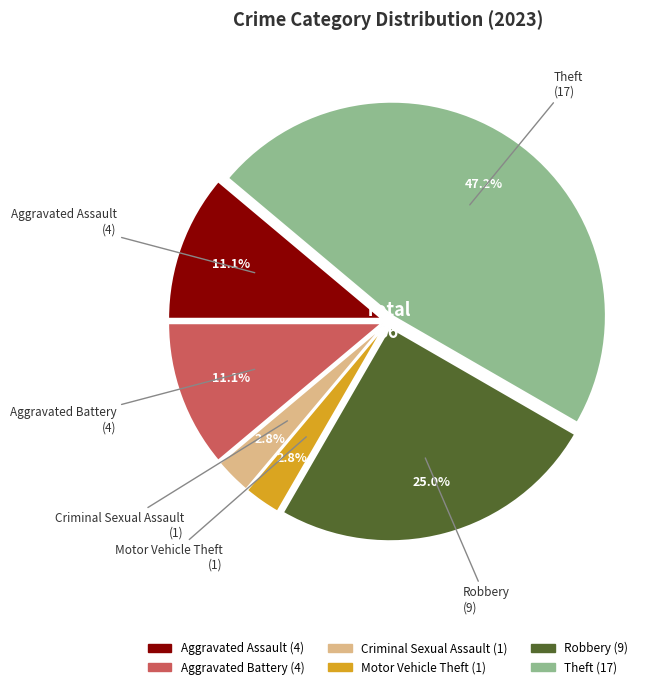

True or false: Aggravated Assault accounts for 11% of the total.

True